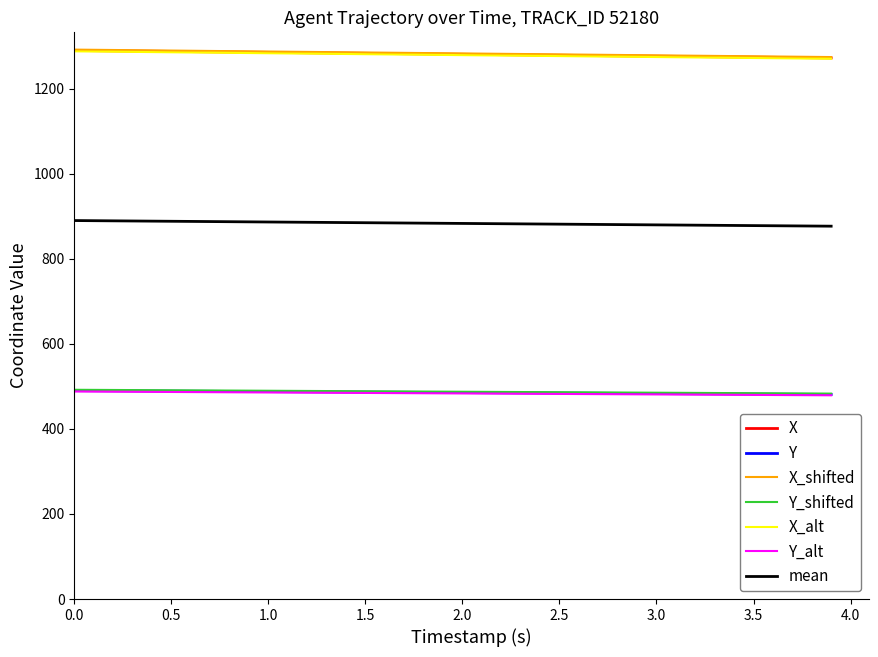

True or false: Y and X cross at least once.

False